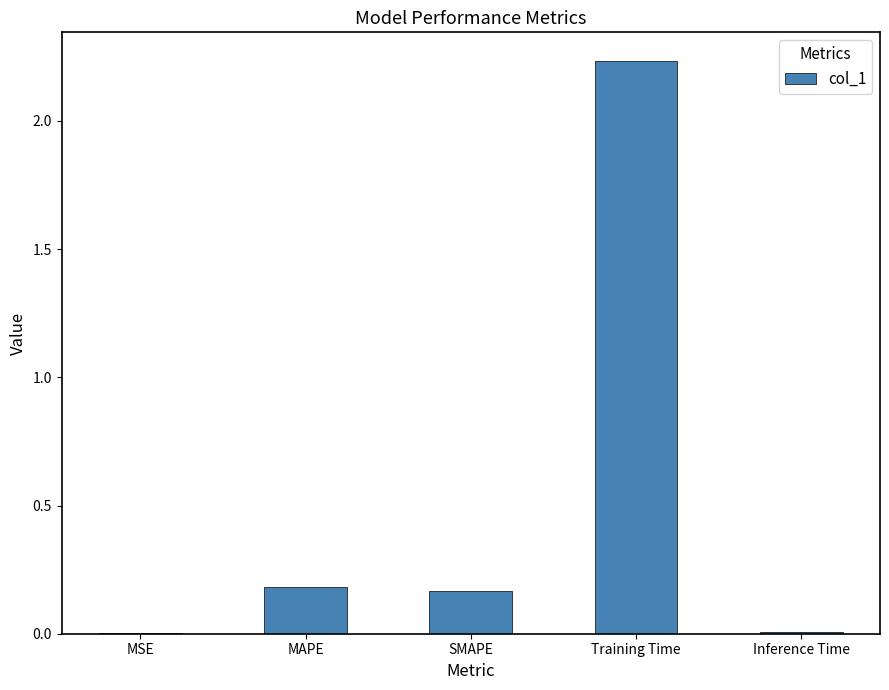

The value at MAPE is 0.2. True or false?

True